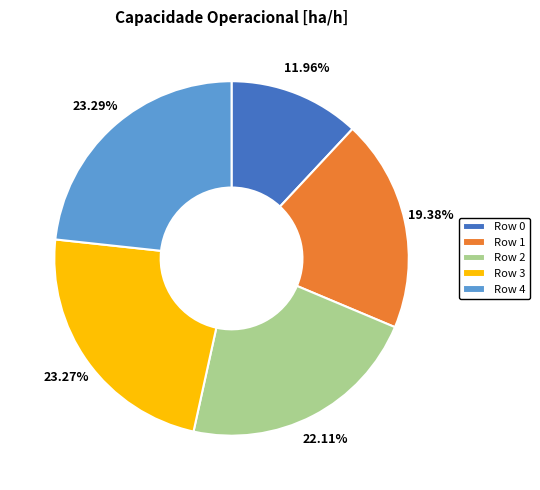

What is the smallest slice in the pie chart?

Row 0